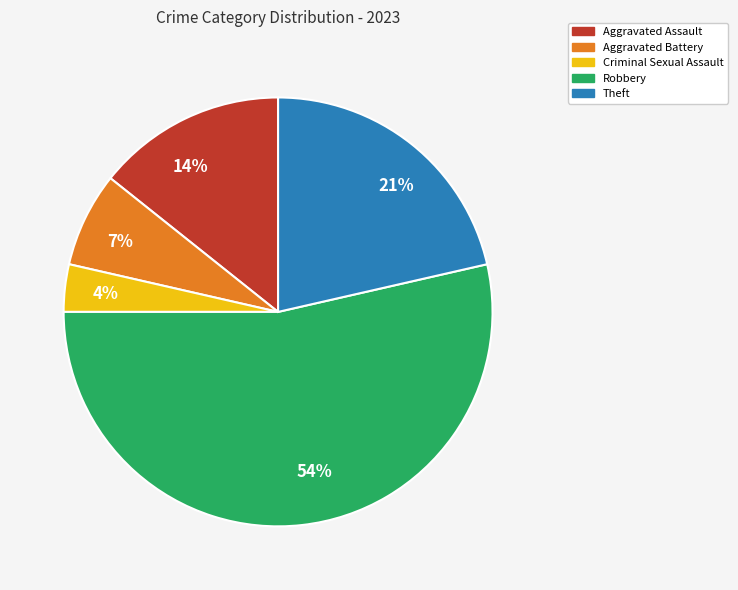

True or false: Theft accounts for 7% of the total.

False